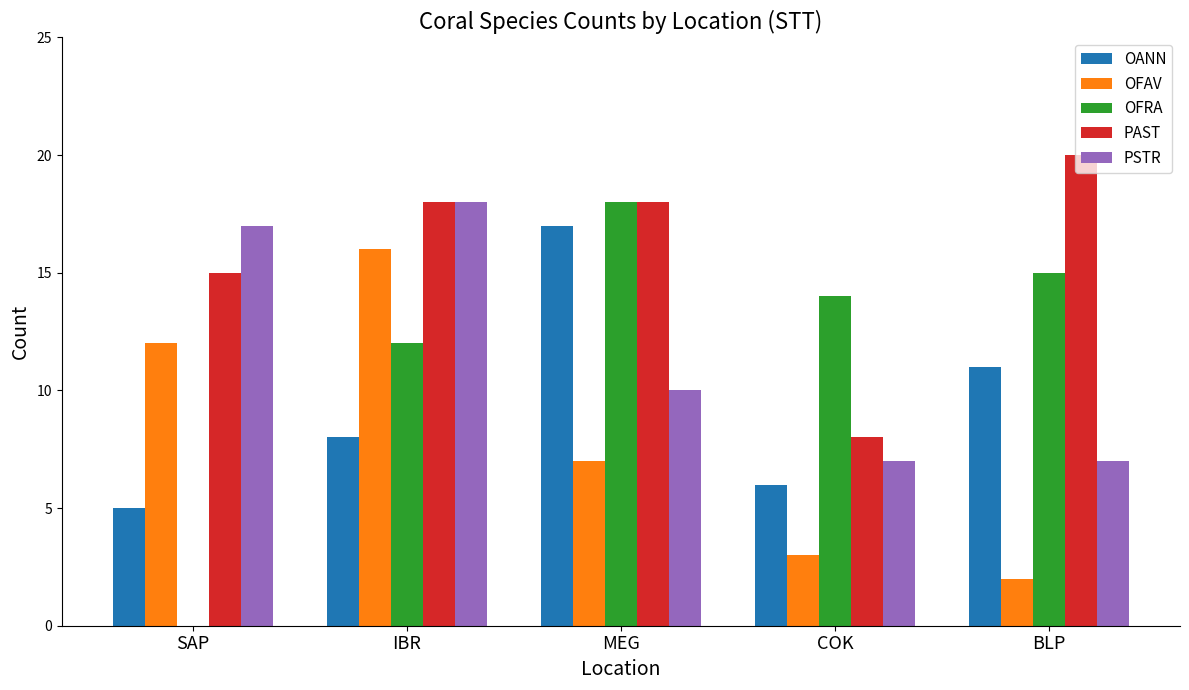

Count the number of data series in this chart.

5